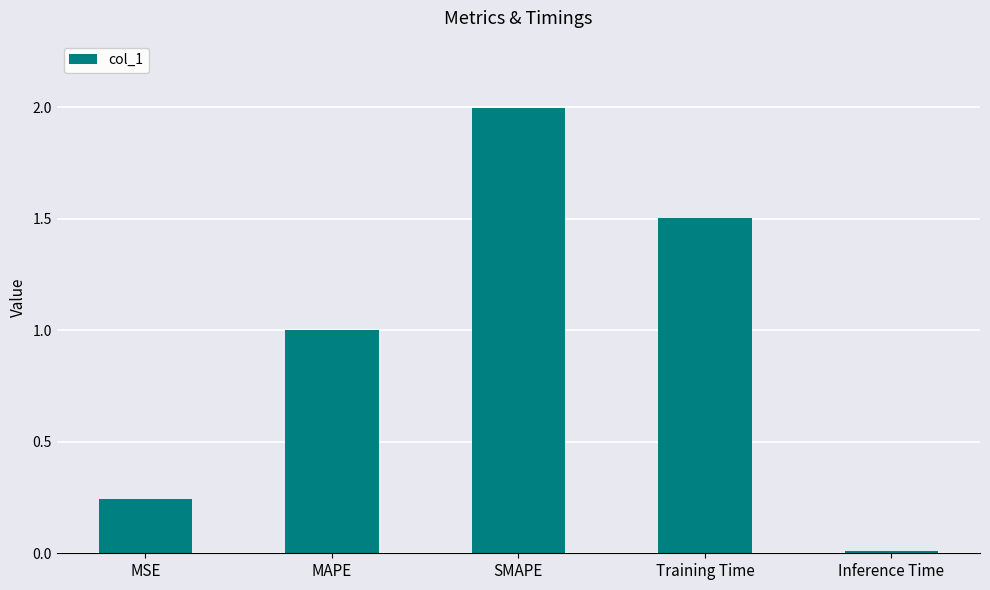

Which label corresponds to the largest value in the chart?

SMAPE